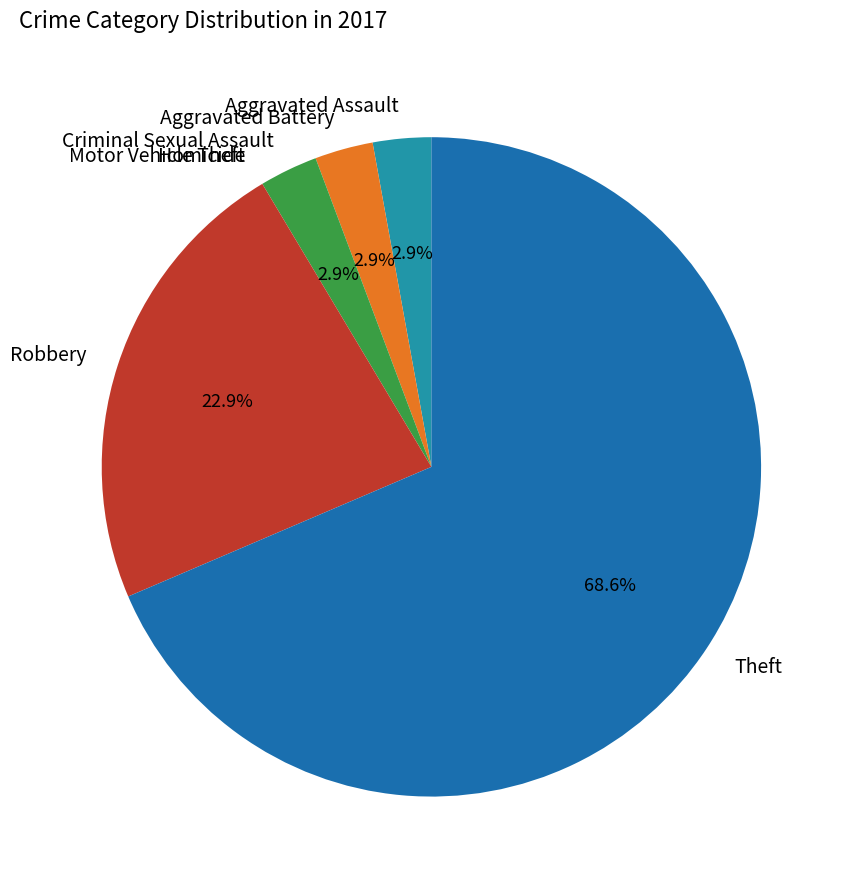

Which category has the biggest portion of the pie?

Theft